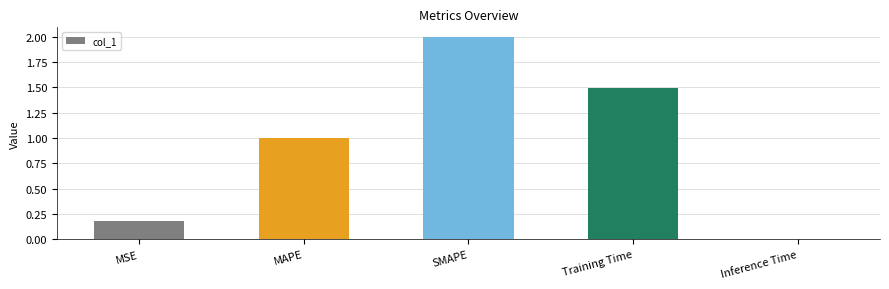

Where is the data nearest to the value 1?

MAPE